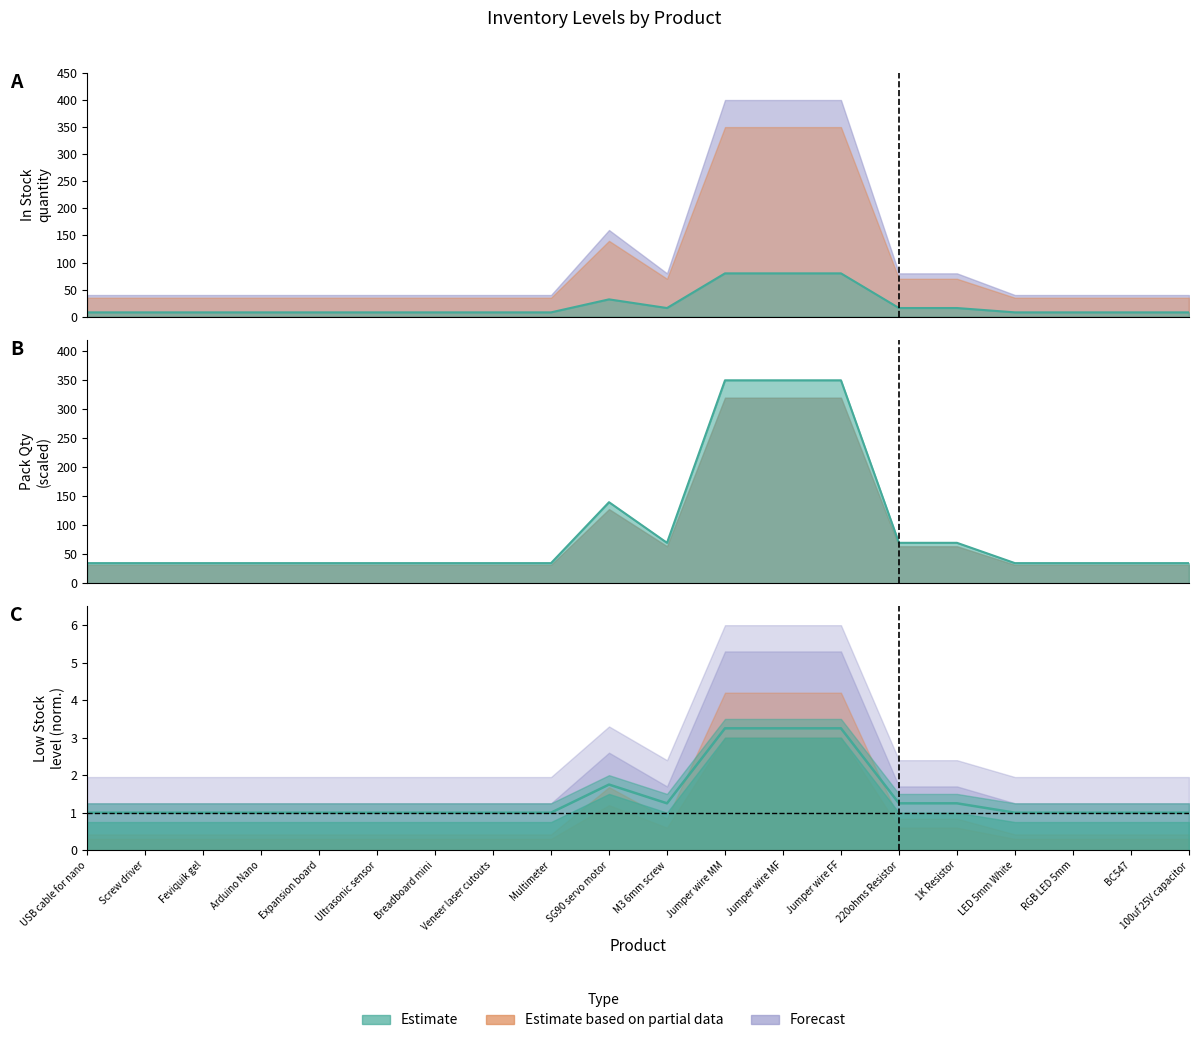

What is the difference between the second highest and minimum values in the In Stock series?

72.0